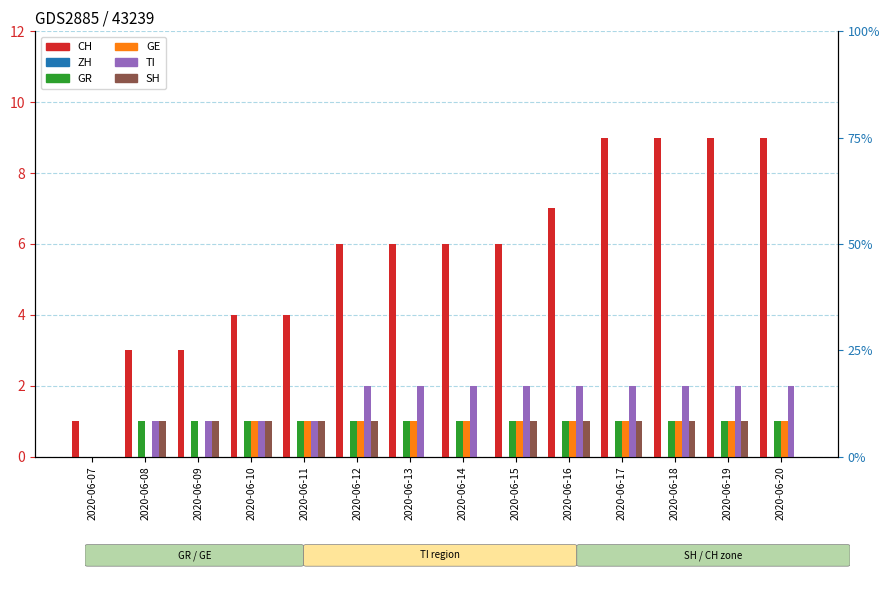

True or false: GE has a value of 1 at 2020-06-15.

True